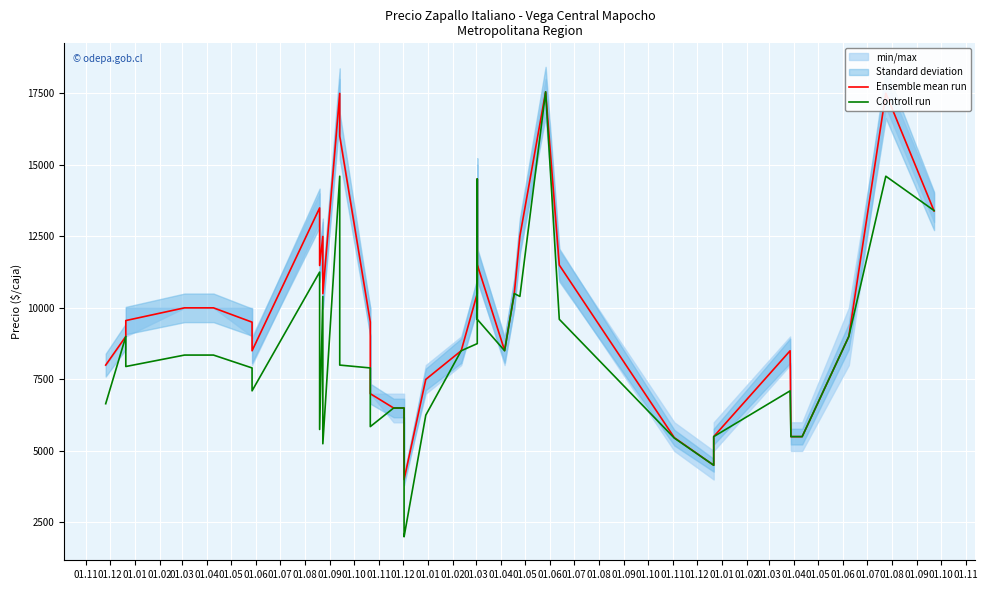

What is the value of the Ensemble mean run point at the 8th from the left?

13492